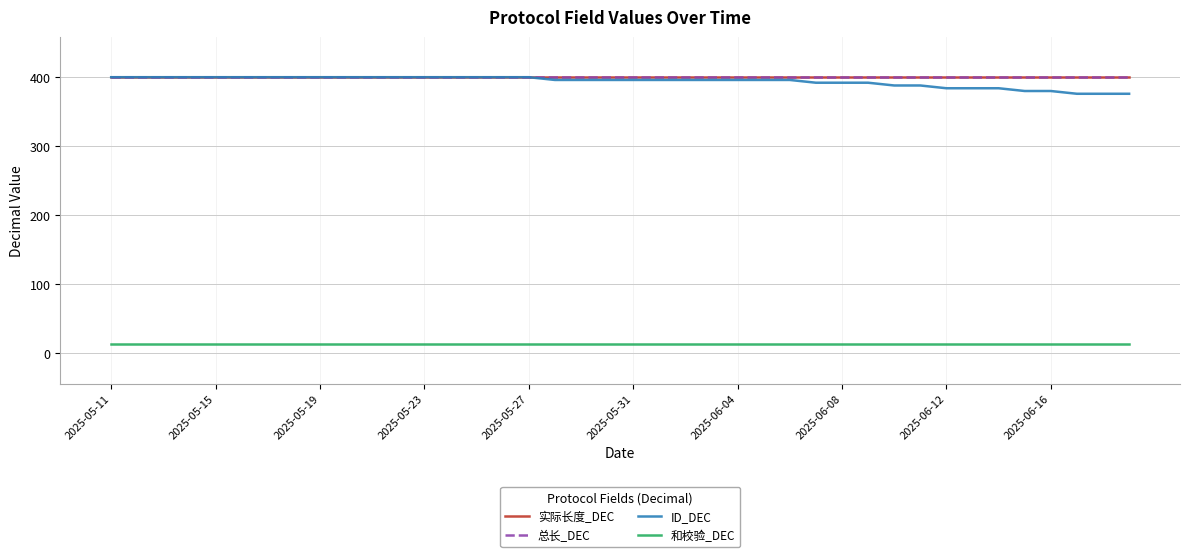

Which series has the largest total across all categories?

实际长度_DEC